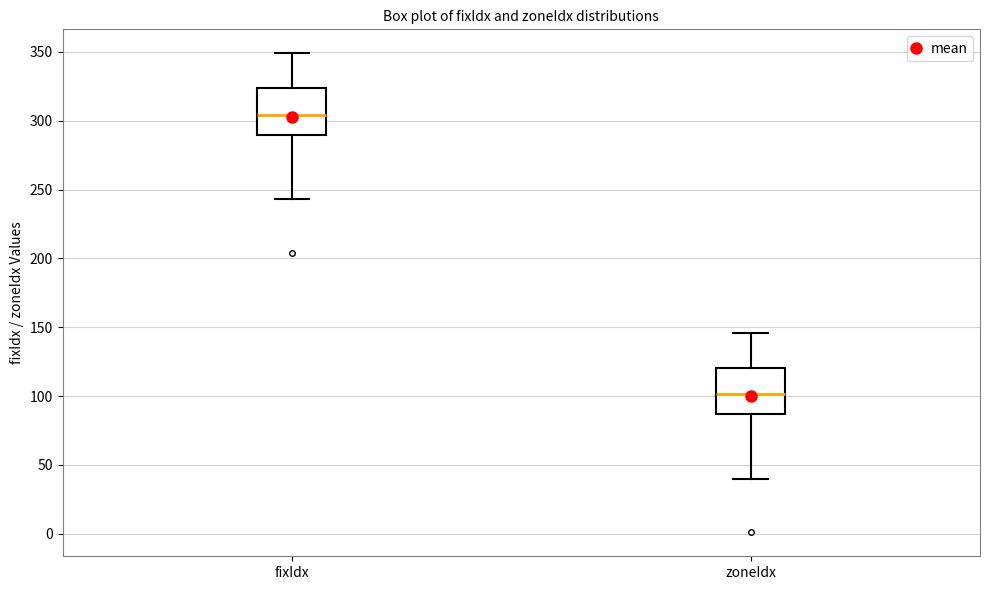

Where is the lower edge of the box for fixIdx on the y-axis? The values are not printed on the chart, so give them approximately, as read against the axis.

290